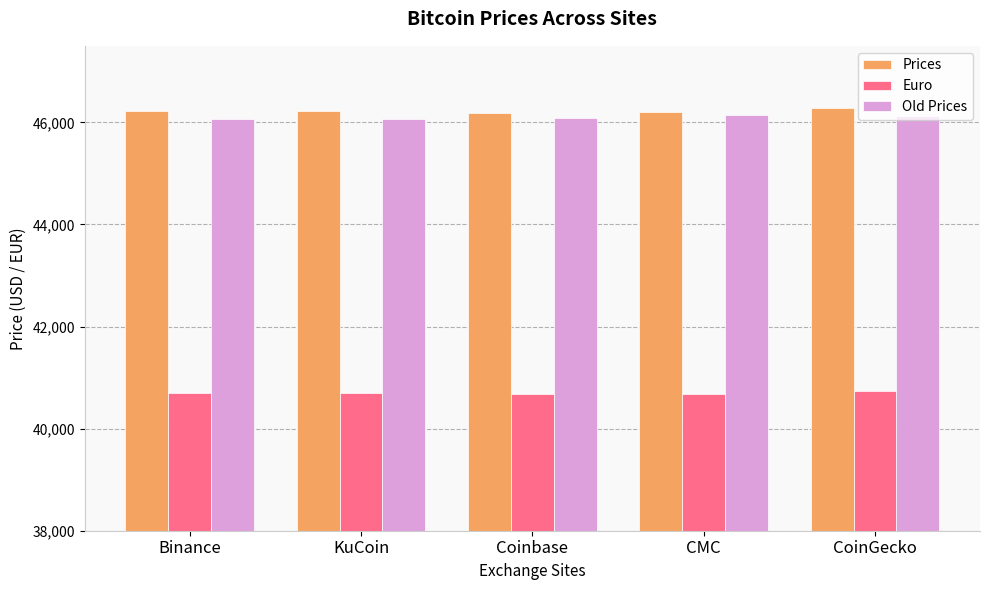

What is the average value of the Euro series?

40693.9